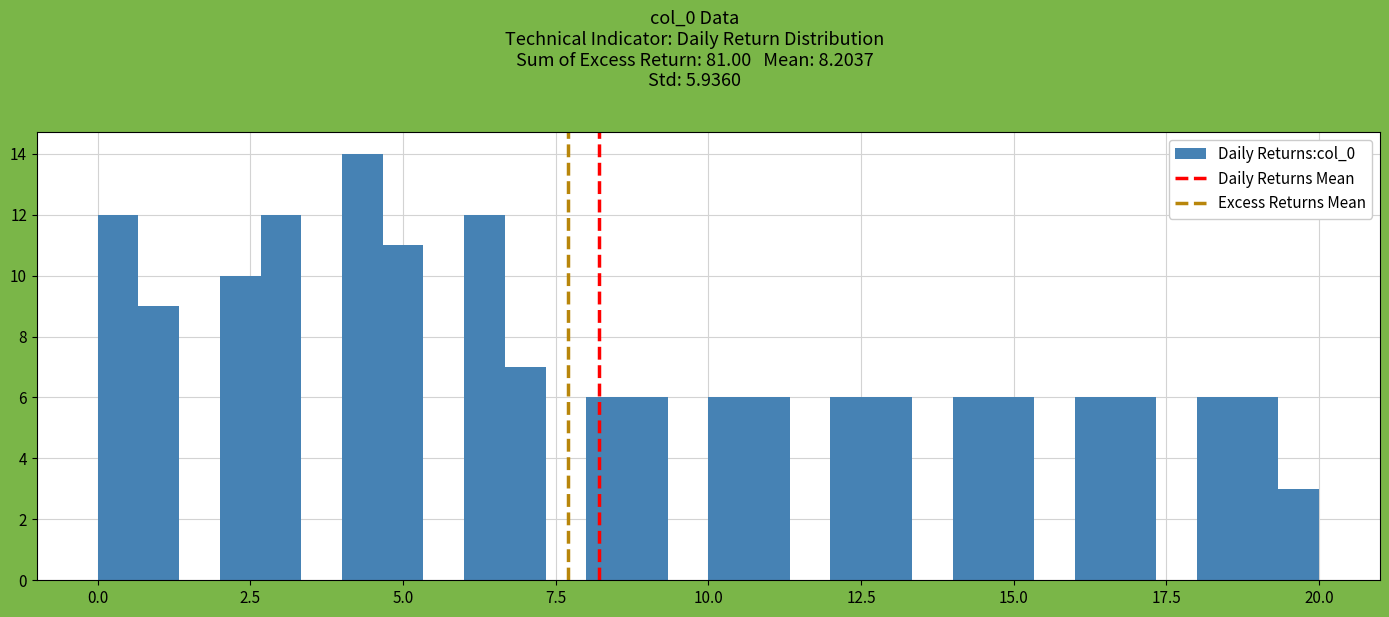

Around what value on the x-axis is the tallest bar? Give the approximate position of its centre, as read against the axis.

4.5